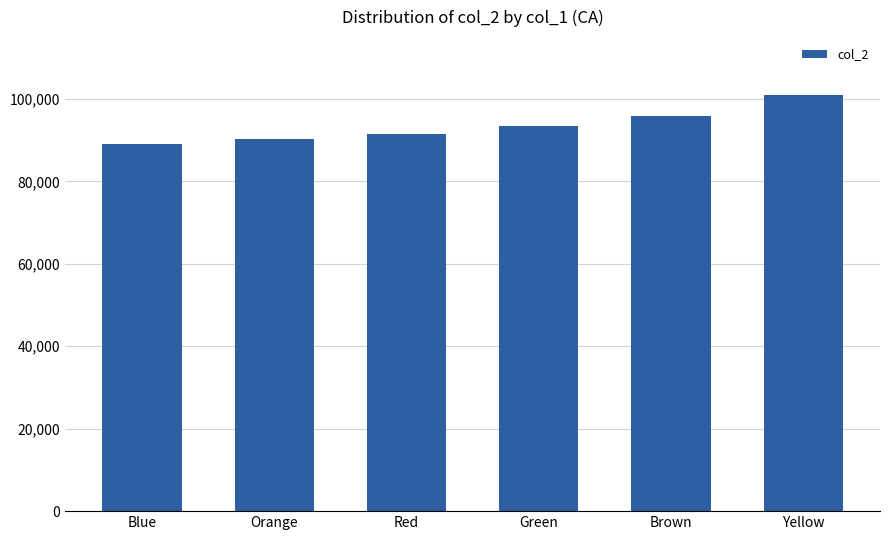

Which category has the lowest value across all series?

Blue